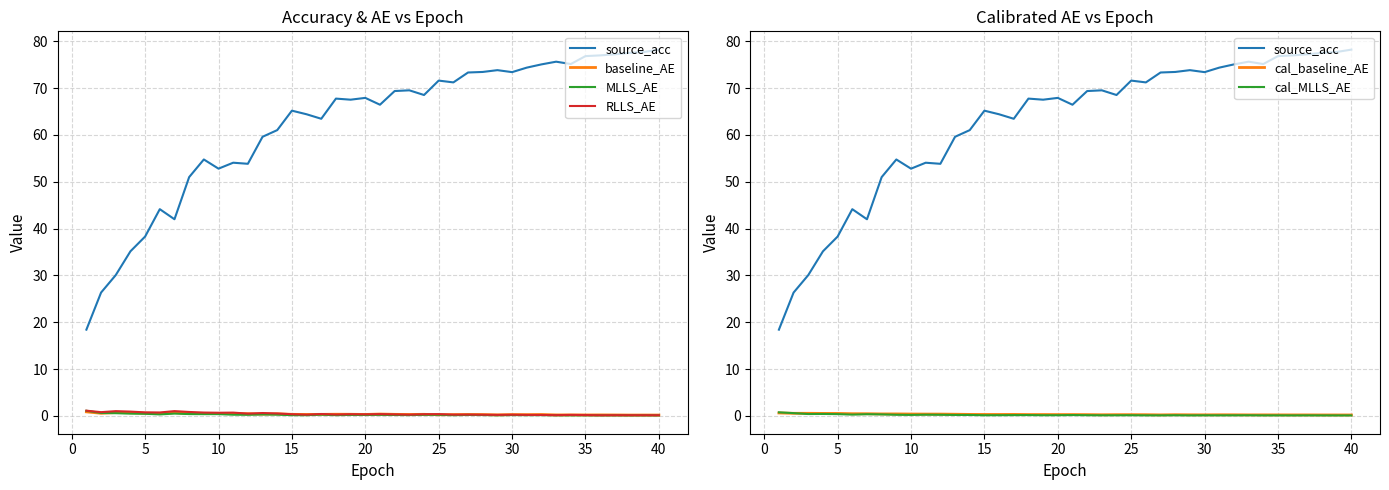

What is the average value of the source_acc series?

62.3